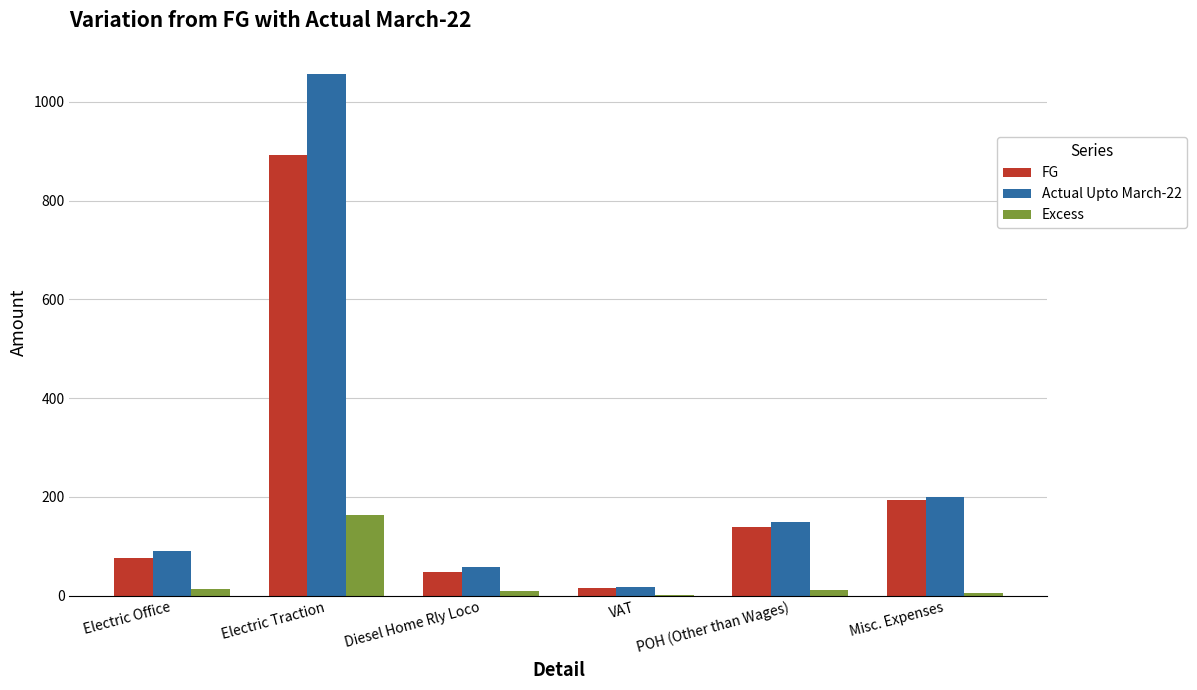

What is the greatest value displayed?

1056.9